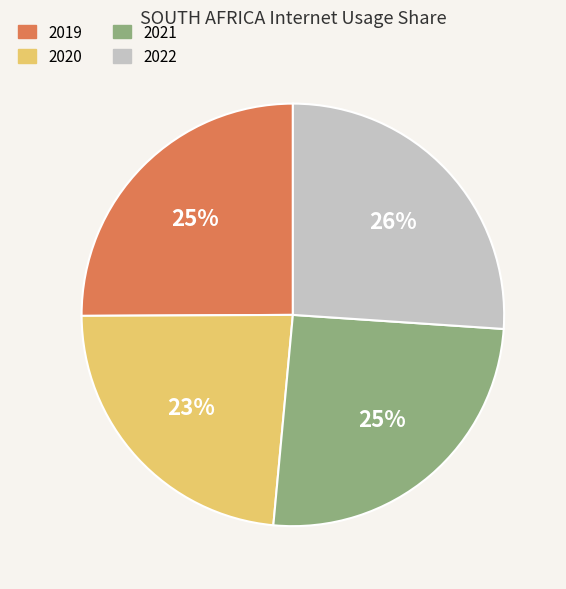

Is 2019 the majority of the pie?

No